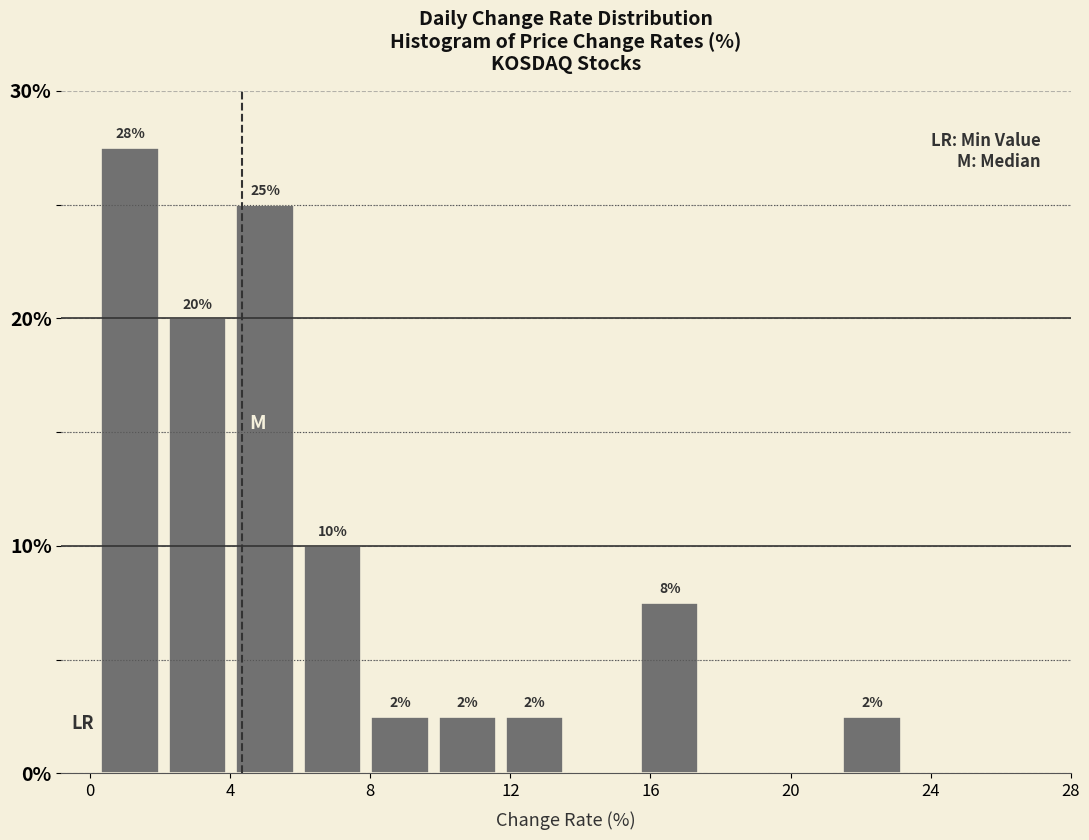

Around what value on the x-axis is the tallest bar? Give the approximate position of its centre, as read against the axis.

1.0